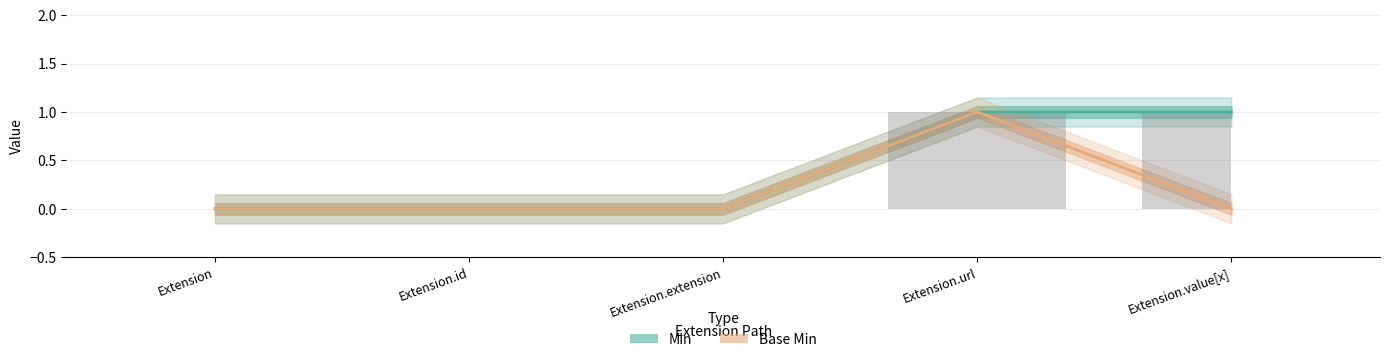

At how many categories does at least one series exceed 0?

2